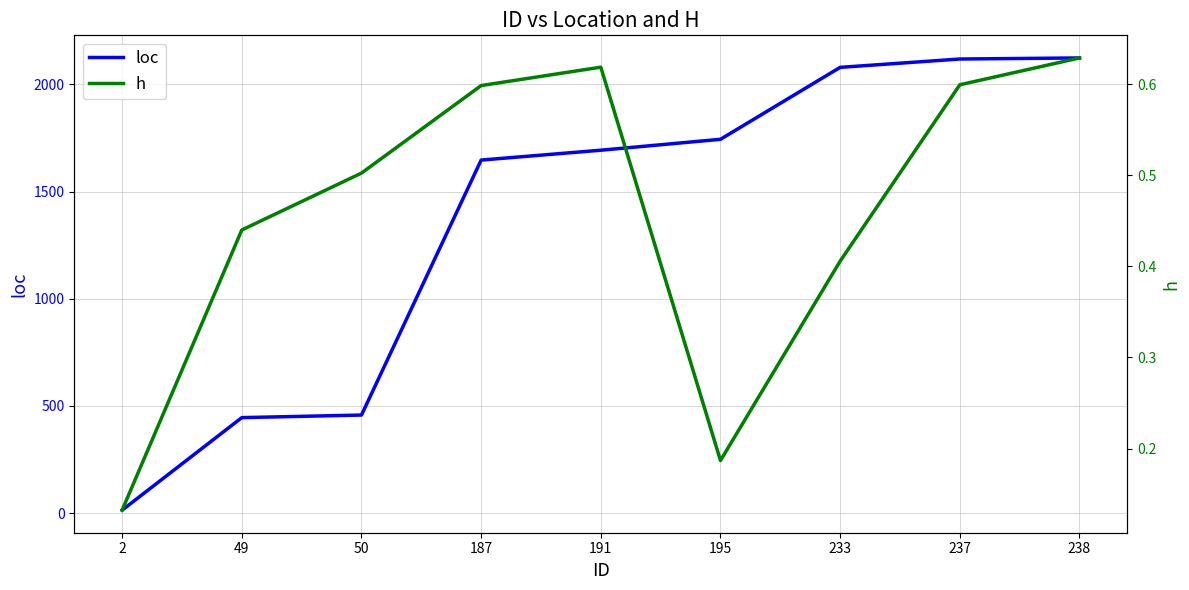

True or false: loc and h intersect in this chart.

False